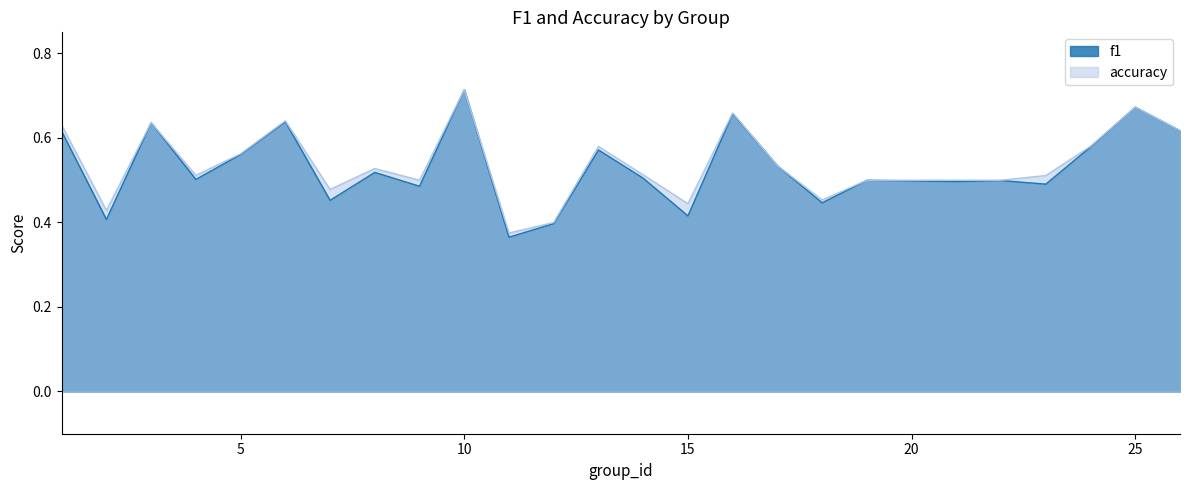

What is the greatest value displayed?

0.7